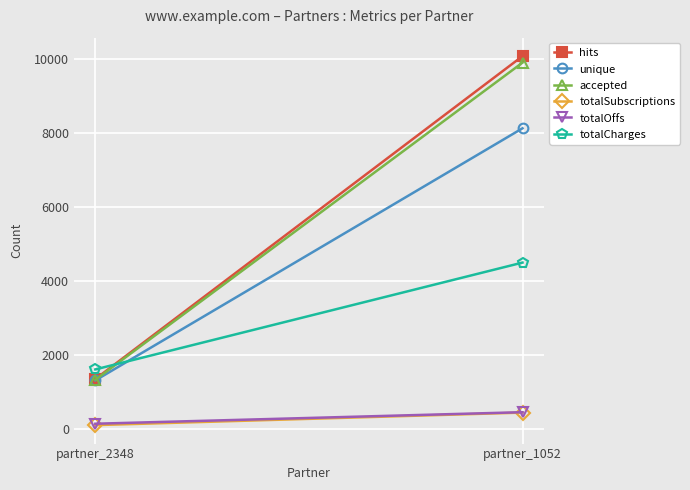

What is the value of the totalCharges point at the 2nd from the left?

4487